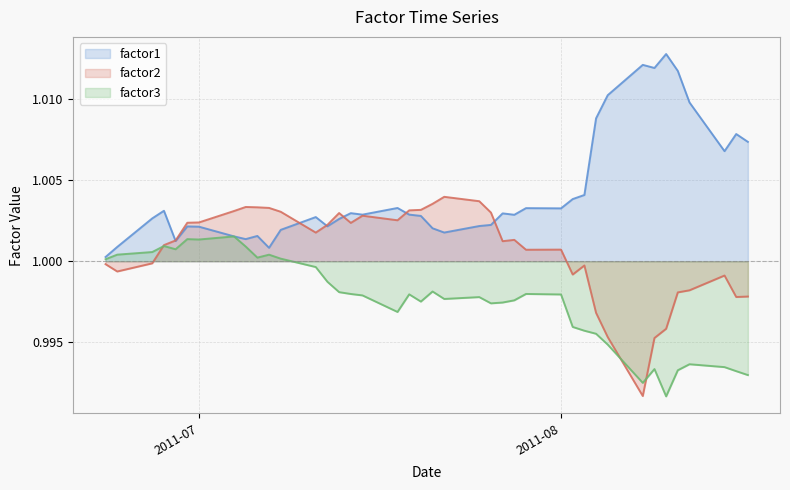

List the series in order of their peak value, highest first.

factor1, factor2, factor3